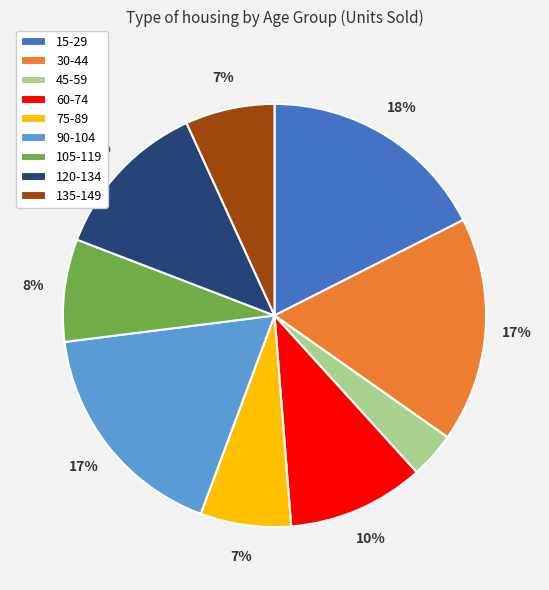

Does any single category account for the majority?

No